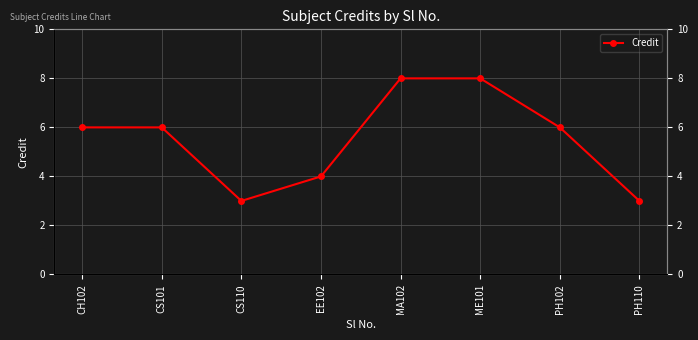

Reading left to right, list all the values displayed in this chart.

6	6	3	4	8	8	6	3